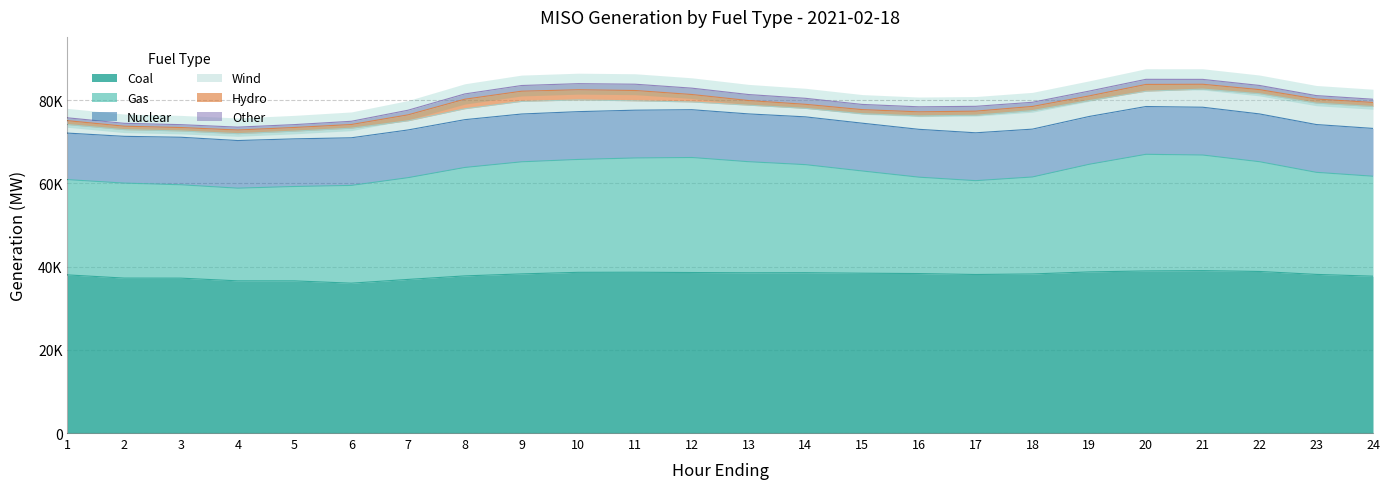

Which series has the largest total across all categories?

Coal